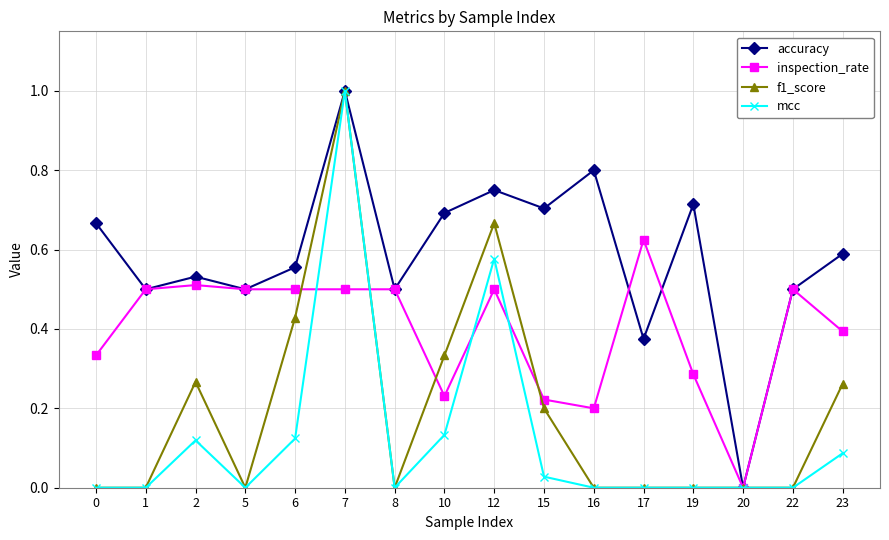

The mcc series shows -0.7 at 5. True or false?

False